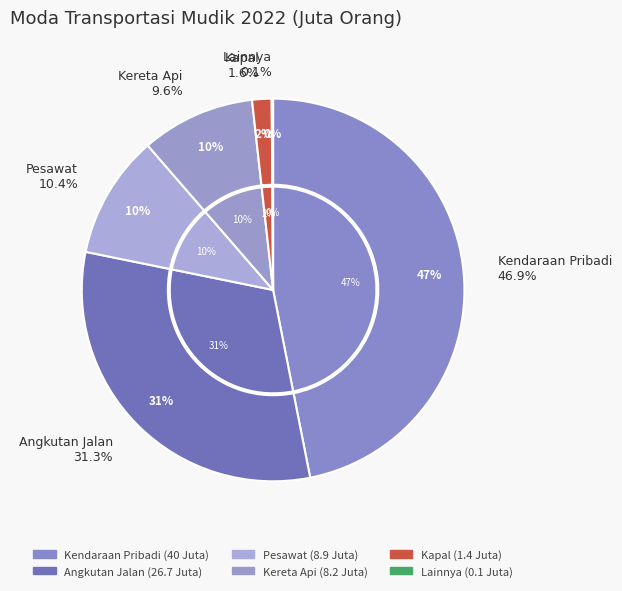

Is there any slice that represents more than half of the pie?

No